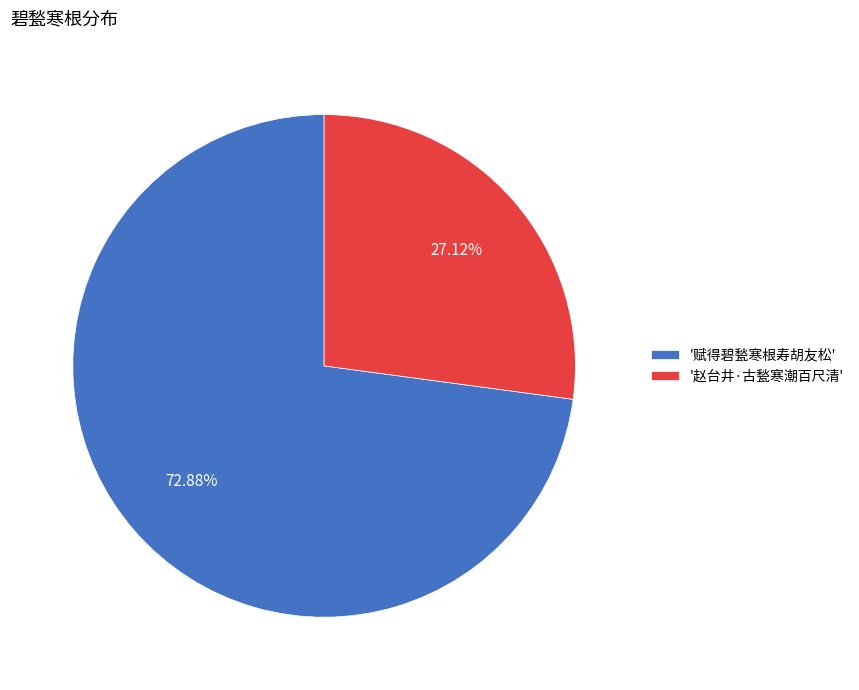

Between '赋得碧甃寒根寿胡友松' and '赵台井·古甃寒潮百尺清', which is larger?

'赋得碧甃寒根寿胡友松'